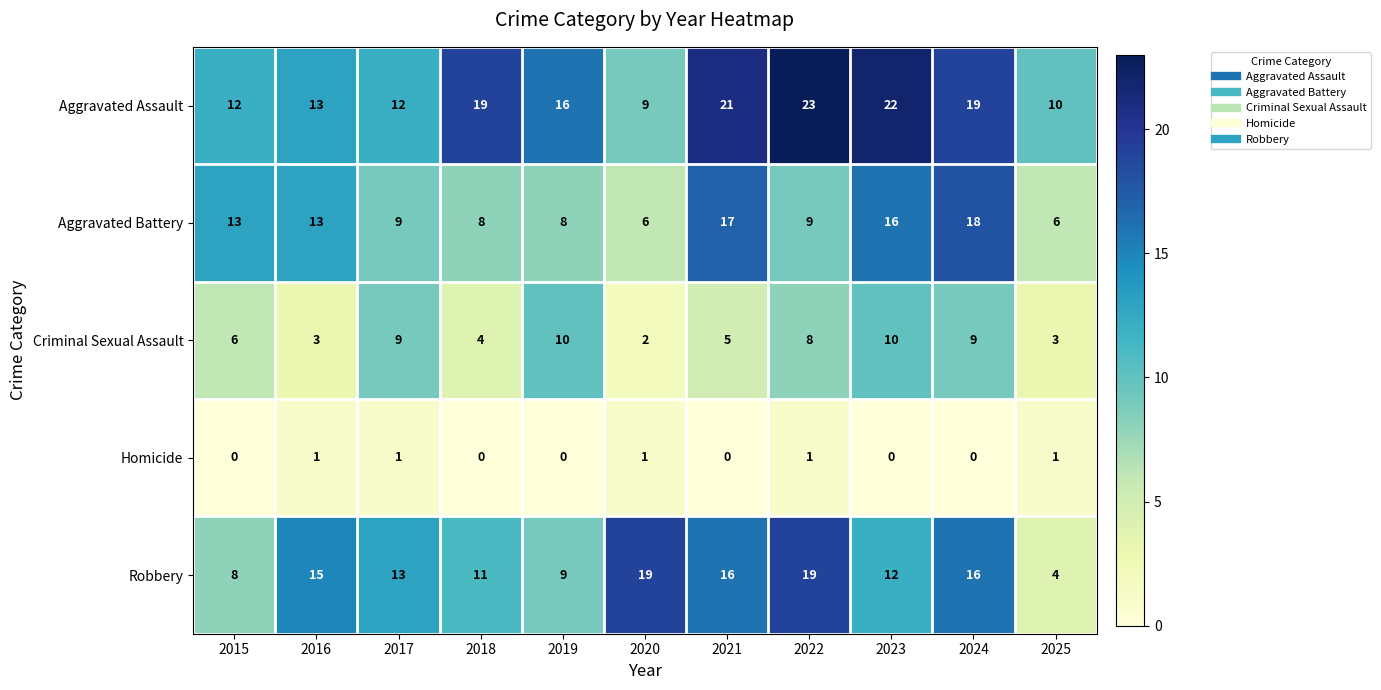

What is the total value across all series at 2018?

42